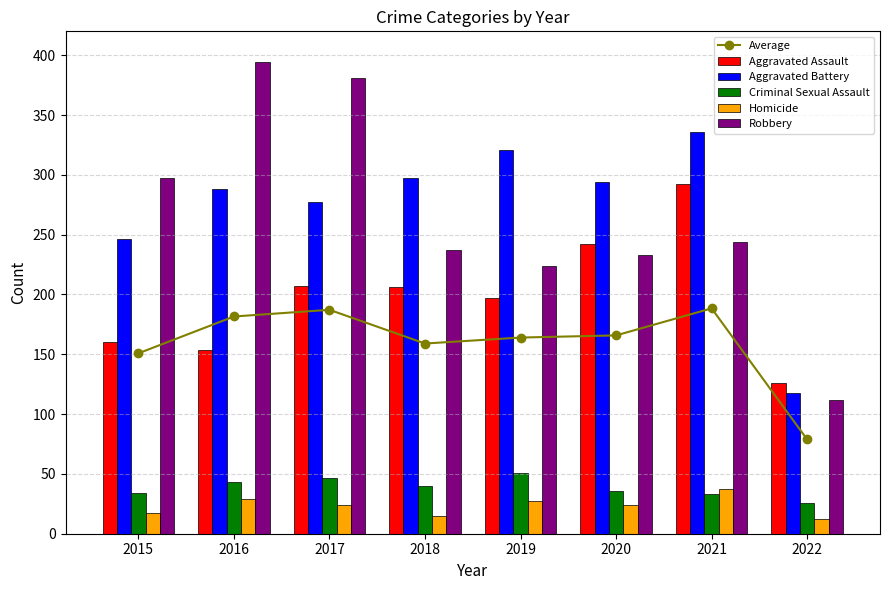

What is the difference between the highest and lowest values at 2016?

365.0